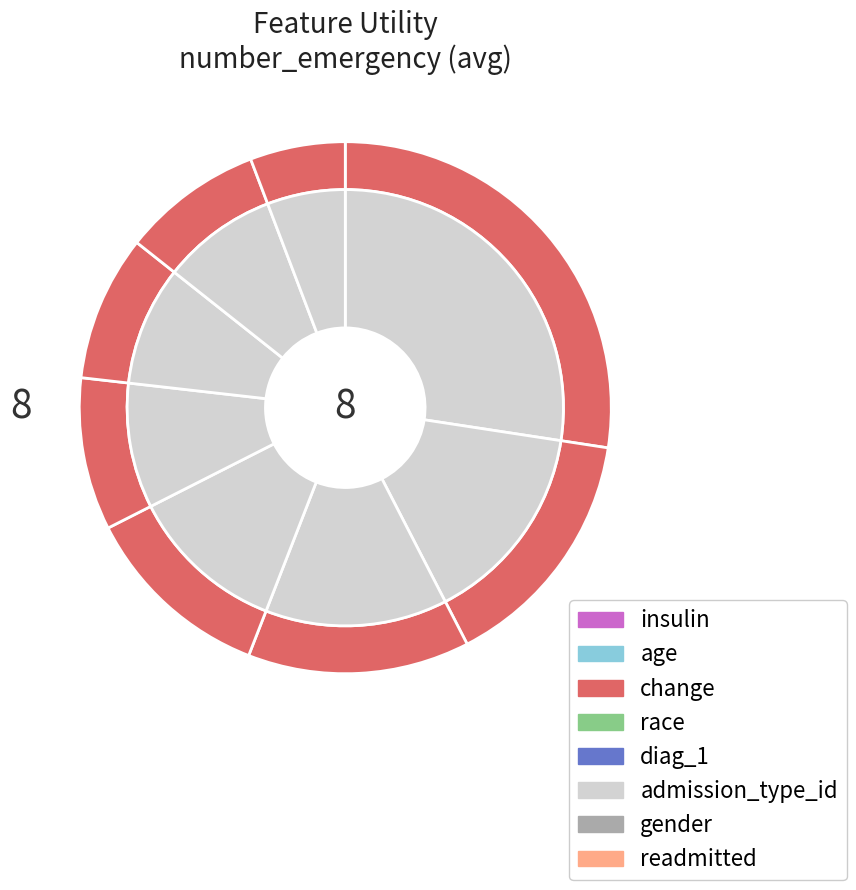

Count the number of slices in the pie.

8